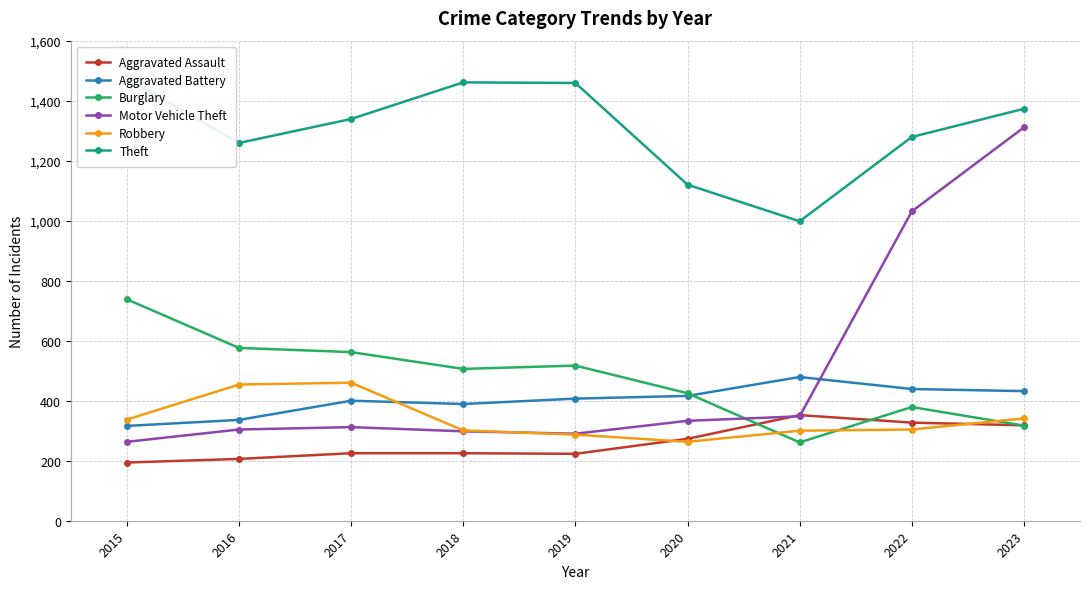

At which category does Theft reach its first local peak?

2018